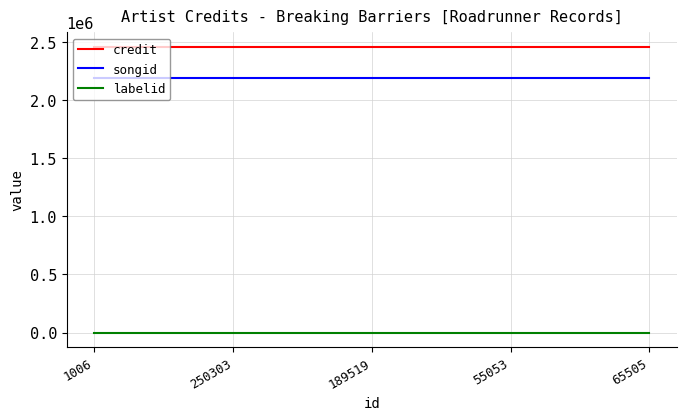

True or false: credit and songid cross at least once.

False